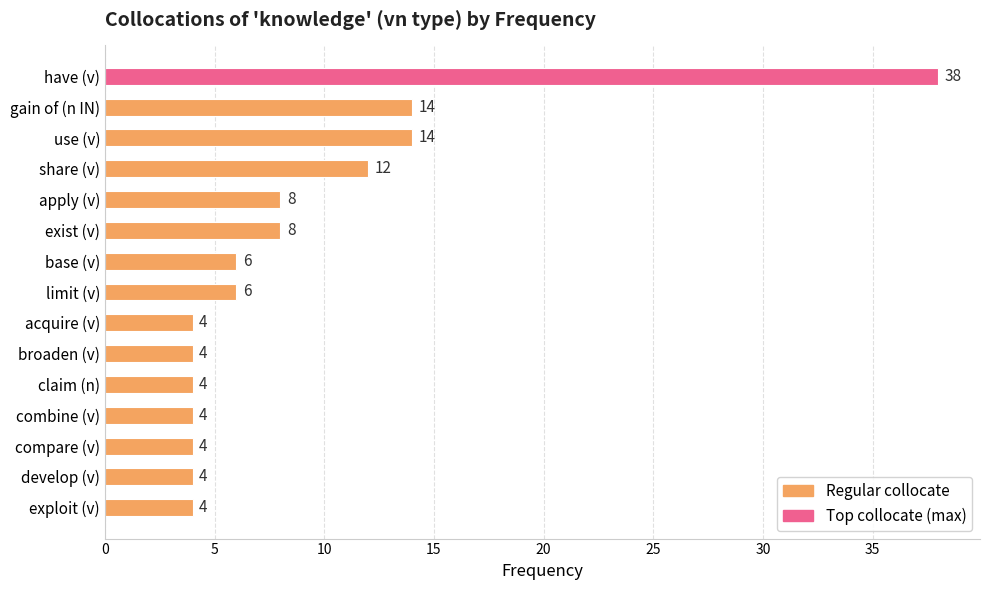

Reading bottom to top, what are all the values shown in this chart?

exploit (v)=4	develop (v)=4	compare (v)=4	combine (v)=4	claim (n)=4	broaden (v)=4	acquire (v)=4	limit (v)=6	base (v)=6	exist (v)=8	apply (v)=8	share (v)=12	use (v)=14	gain of (n IN)=14	have (v)=38